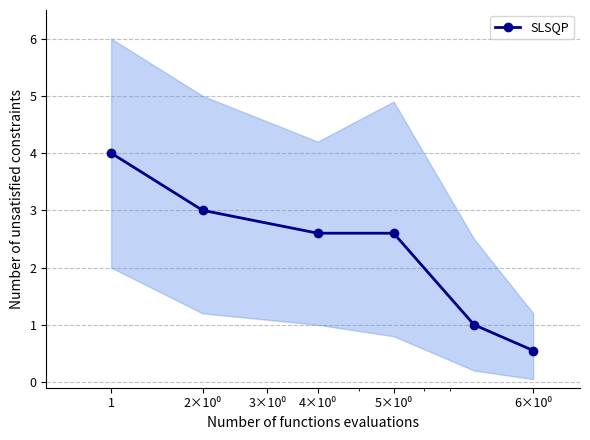

What position from the right is 1?

6